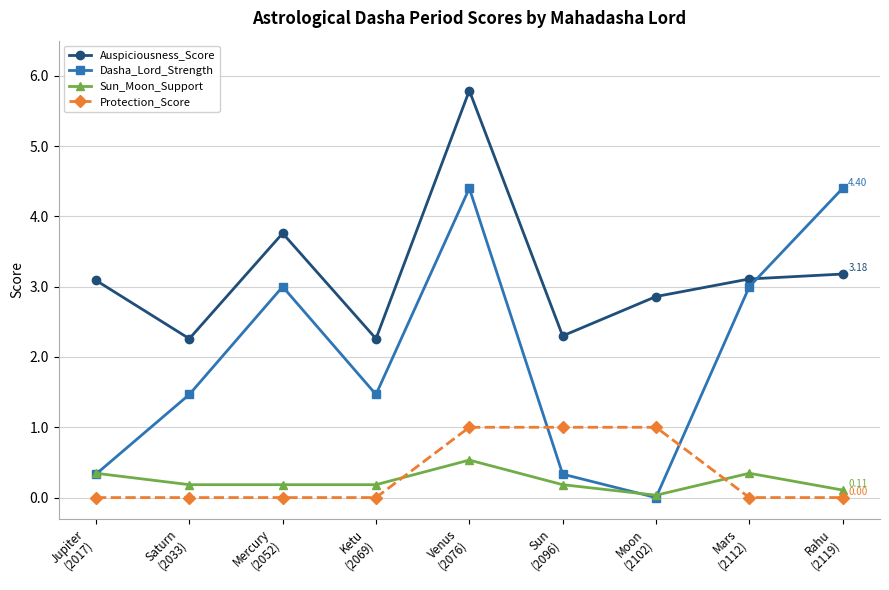

At how many categories does at least one series exceed 2?

9